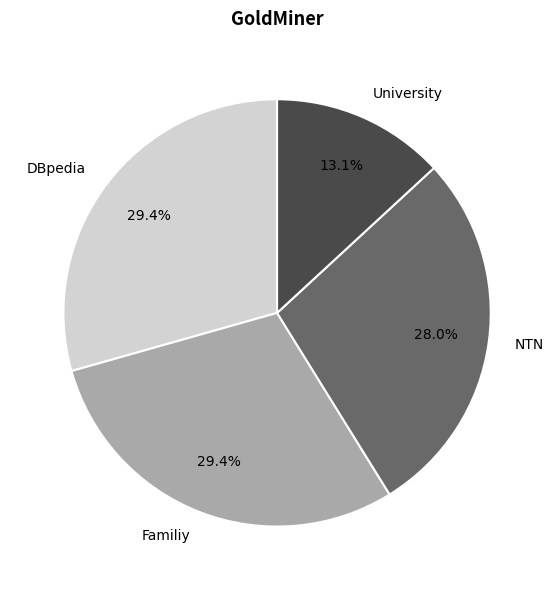

What is the ratio of the value at DBpedia to the value at Familiy?

1.0